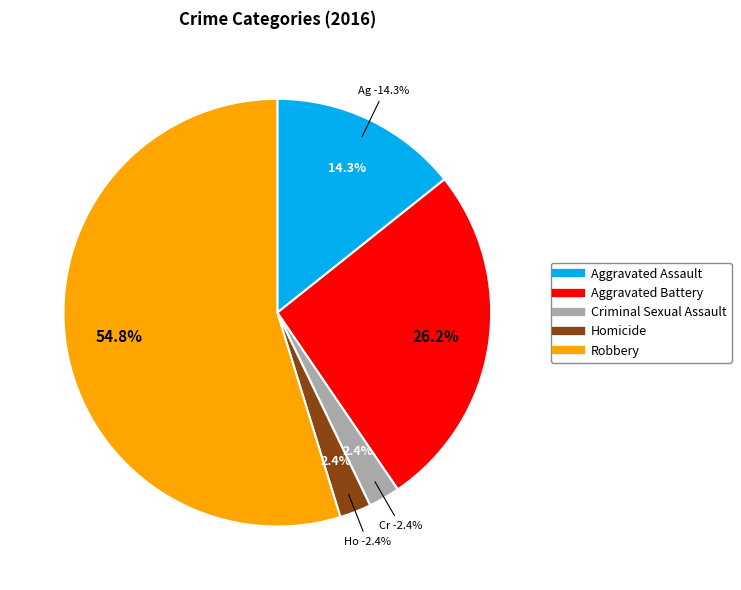

True or false: Robbery accounts for 55% of the total.

True